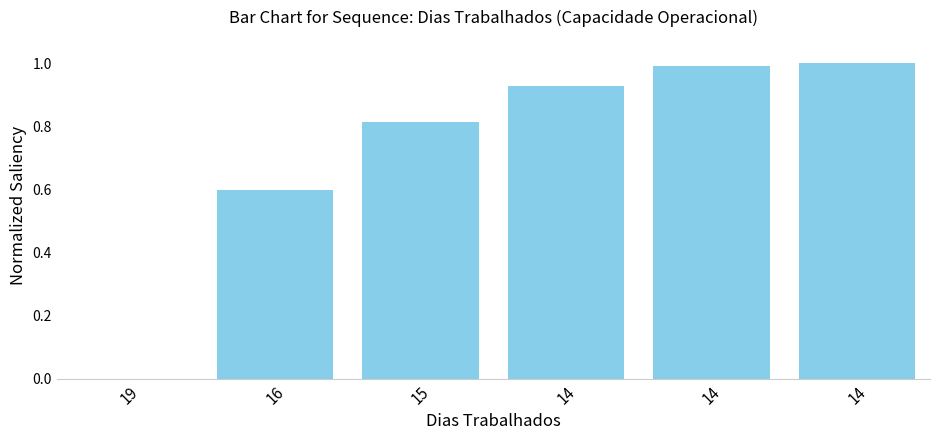

What is the value of the 3rd bar from the left?

0.8